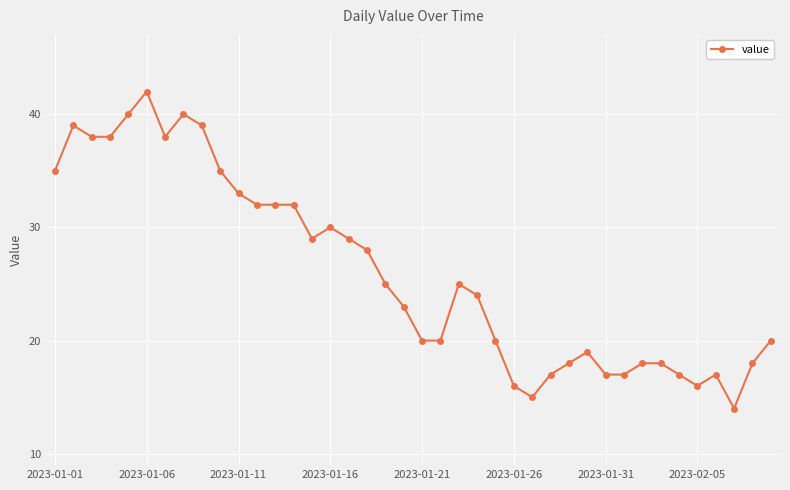

How many data points does each series have?

40